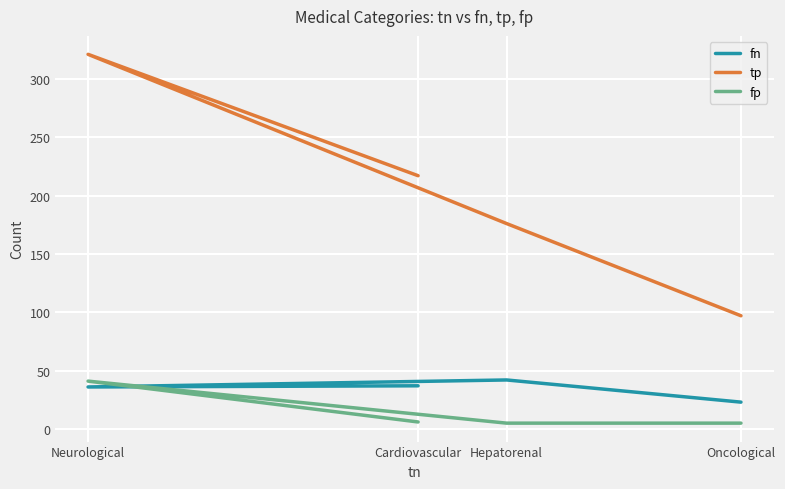

Which series has the largest range (max minus min)?

tp